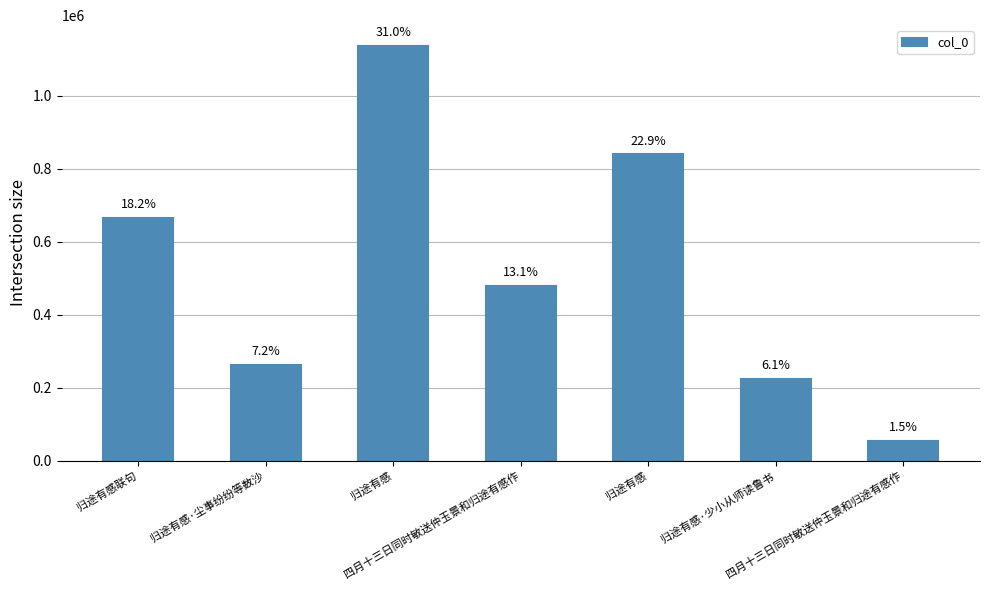

What is the average value?

523353